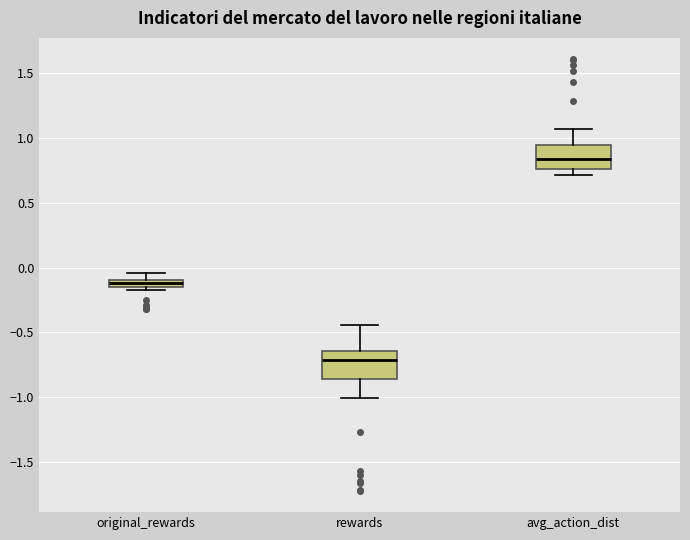

Which box has the lowest median line?

rewards